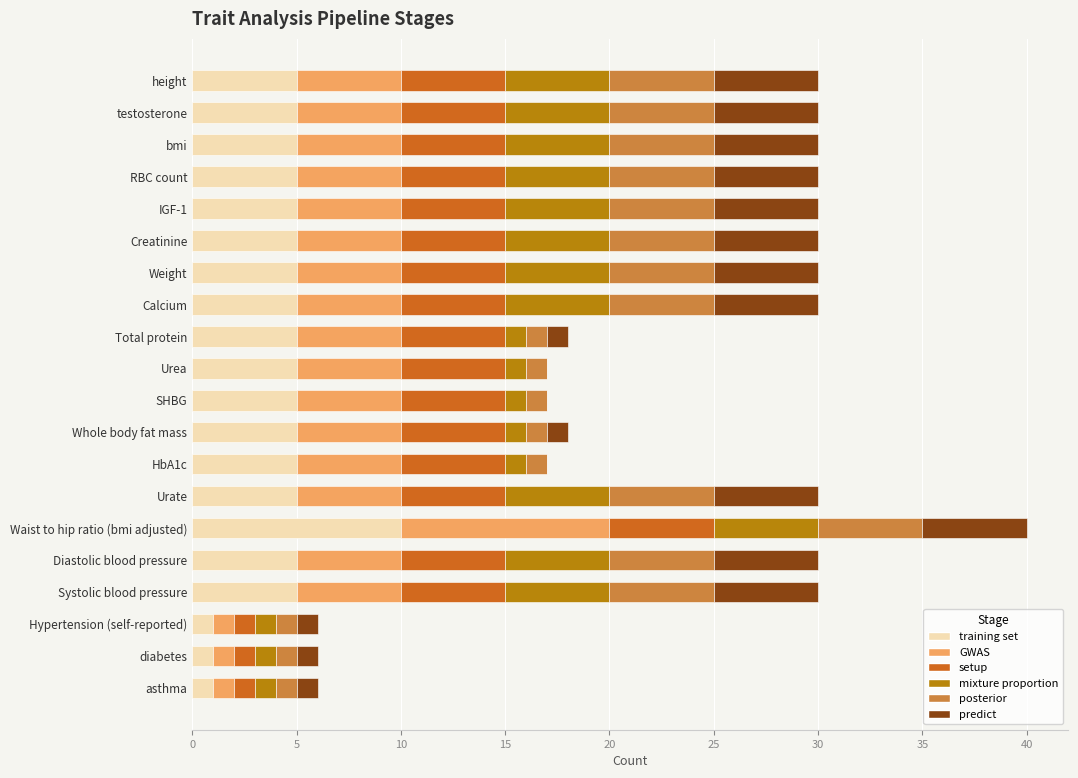

Read the training set value at Diastolic blood pressure.

5